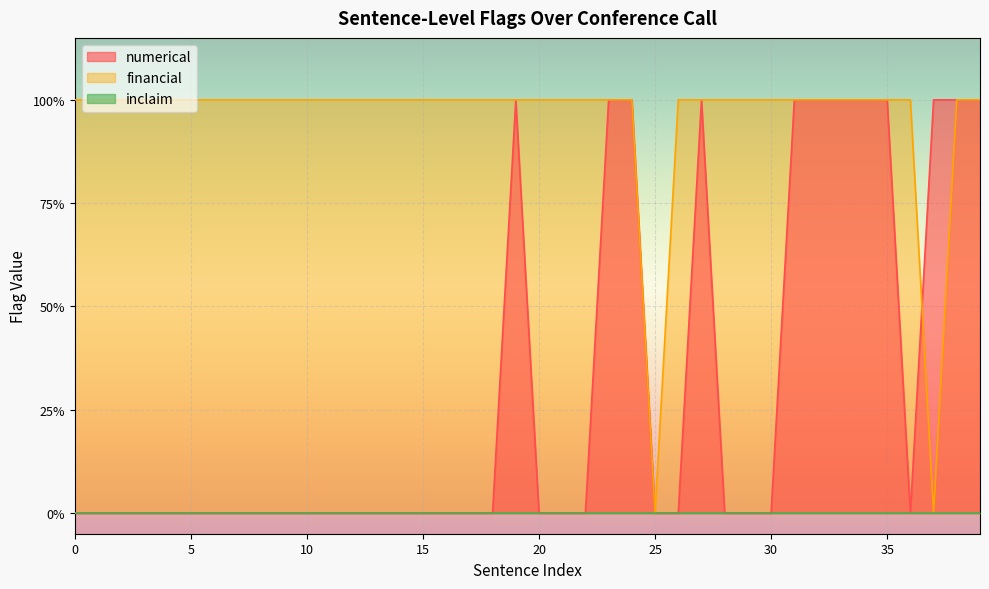

Where do numerical and financial first cross each other?

36 and 37